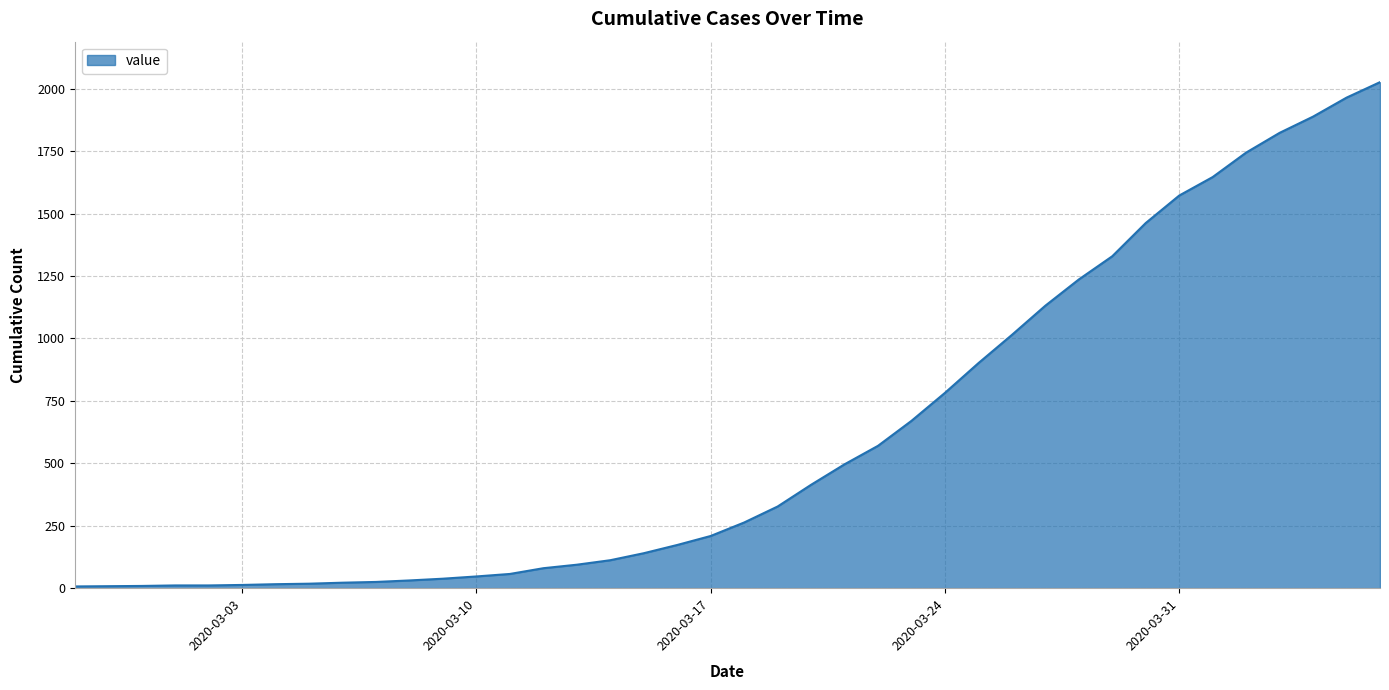

What is the difference between the maximum and minimum values?

2019